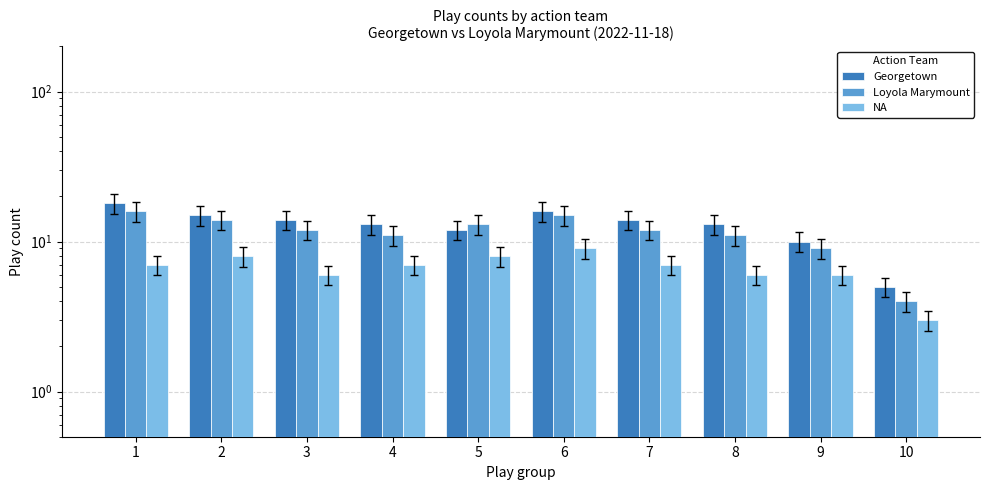

What is the difference between the second highest and minimum values in the Georgetown series?

11